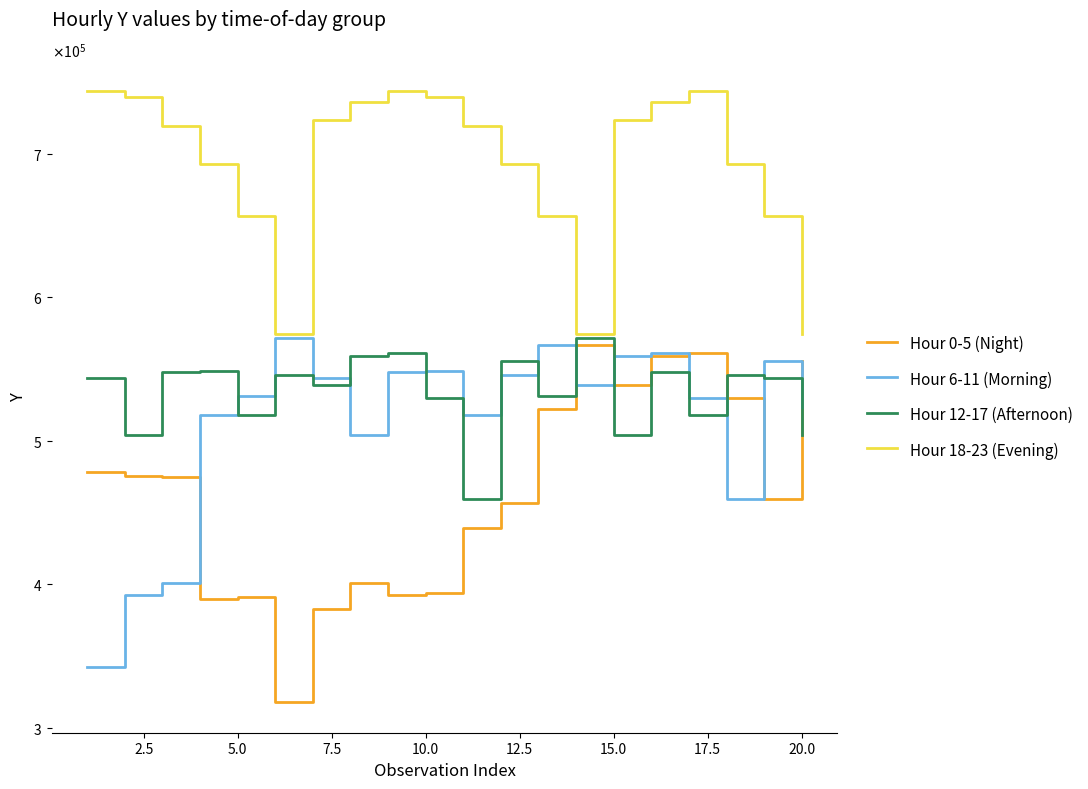

Reading right to left, what are all the values shown in this chart?

Hour 0-5 (Night): 555829.1	459279.4	529545.3	561466.1	558943.6	539021.8	566741.0	522395.2	456504.1	439033.7	393495.6	392494.7	400470.9	382669.2	317672.9	391013.7	389523.5	474517.8	475512.4	478397.6
Hour 6-11 (Morning): 523822.0	555829.1	459279.4	529545.3	561466.1	558943.6	539021.8	566741.0	545981.2	517844.4	548527.1	548138.3	503829.8	543502.0	571463.9	531462.8	518220.2	400468.4	392544.6	342338.5
Hour 12-17 (Afternoon): 503829.8	543502.0	545981.2	517844.4	548138.3	503829.8	571463.9	531462.8	555829.1	459279.4	529545.3	561466.1	558943.6	539021.8	545981.2	517844.4	548527.1	548138.3	503829.8	543502.0
Hour 18-23 (Evening): 574642.1	656492.1	693221.6	743823.6	736090.5	723822.0	574642.1	656492.1	693221.6	719286.8	739904.8	743823.6	736090.5	723822.0	574642.1	656492.1	693221.6	719286.8	739904.8	743823.6